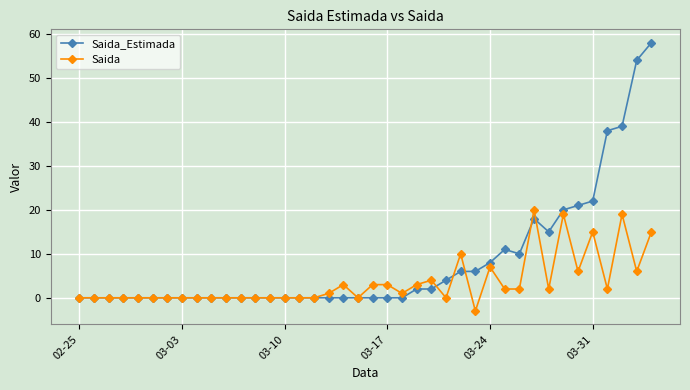

What is the difference between the second highest and second lowest values in the Saida_Estimada series?

54